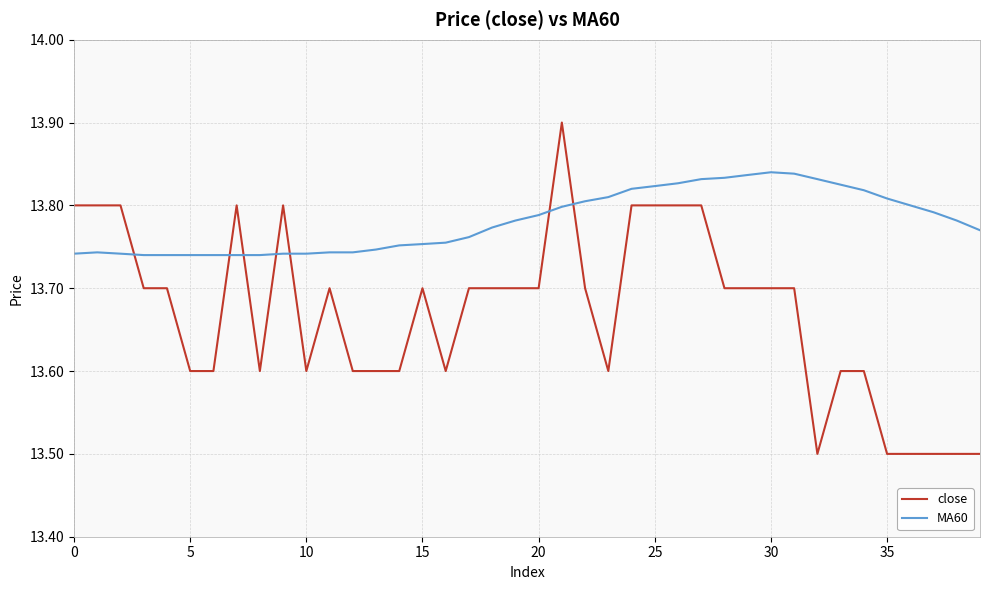

List the series in order of their peak value, lowest first.

MA60, close